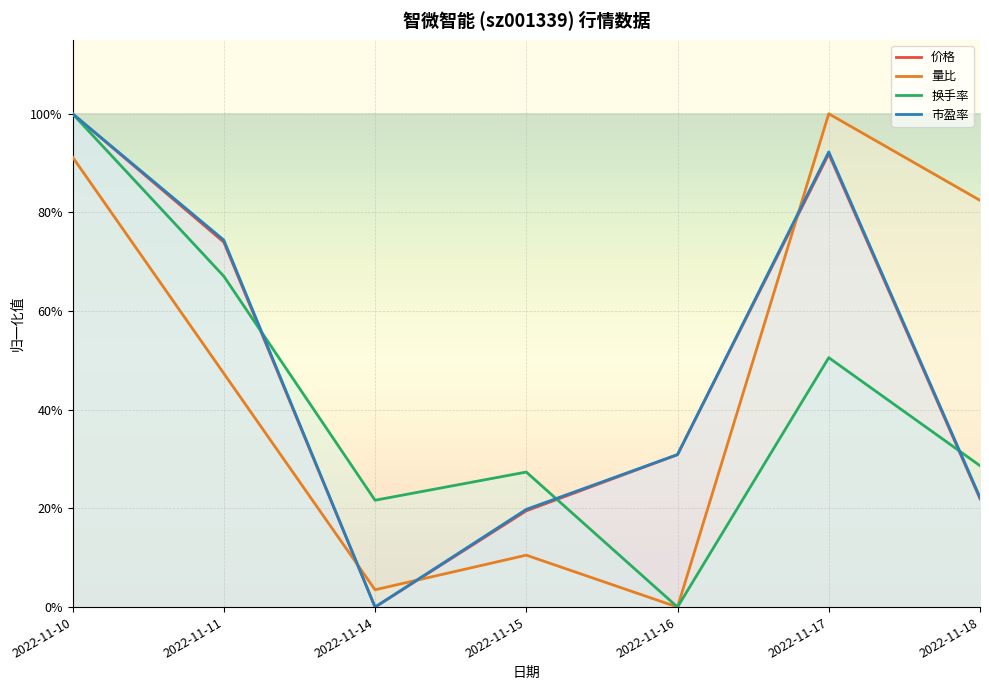

How many distinct data groups are displayed?

4